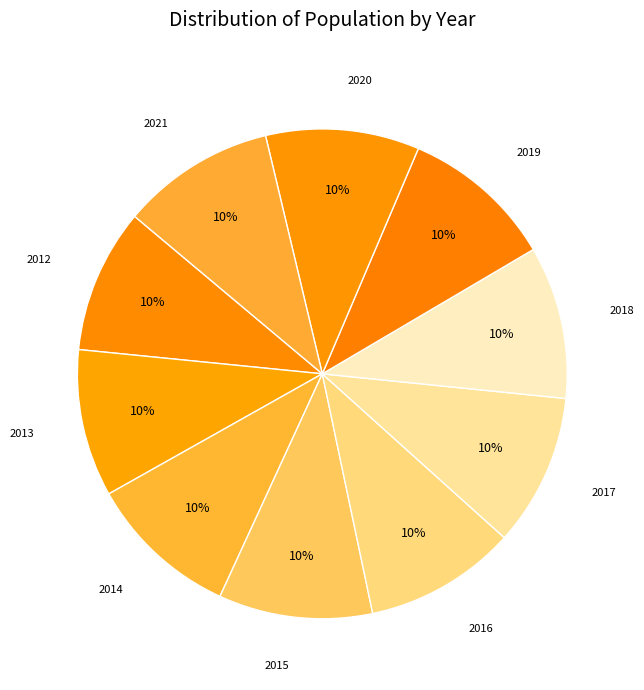

How many segments does this pie chart have?

10